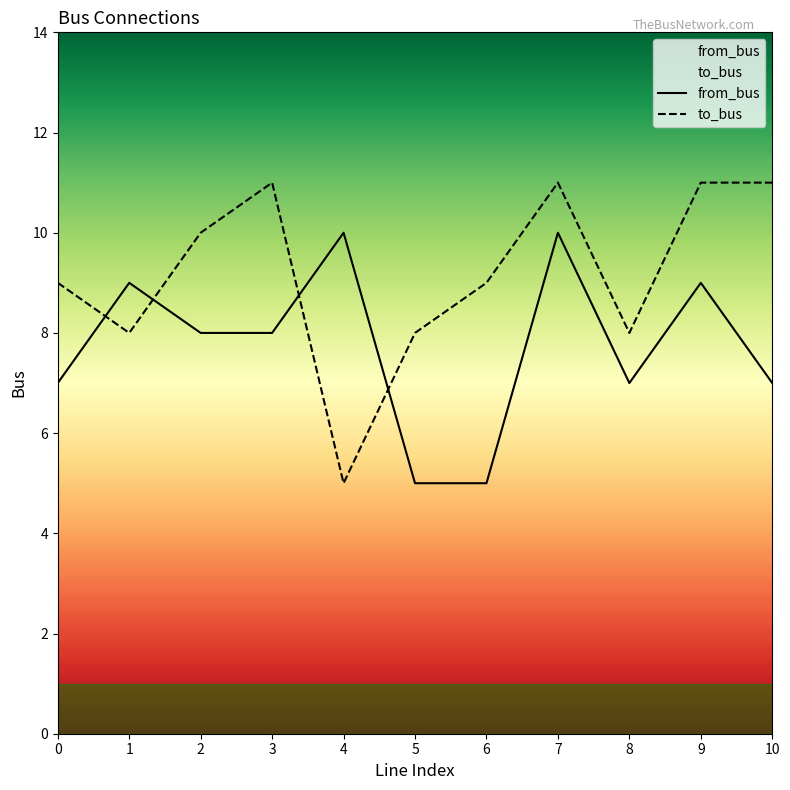

Where does the to_bus series first go above 9?

2